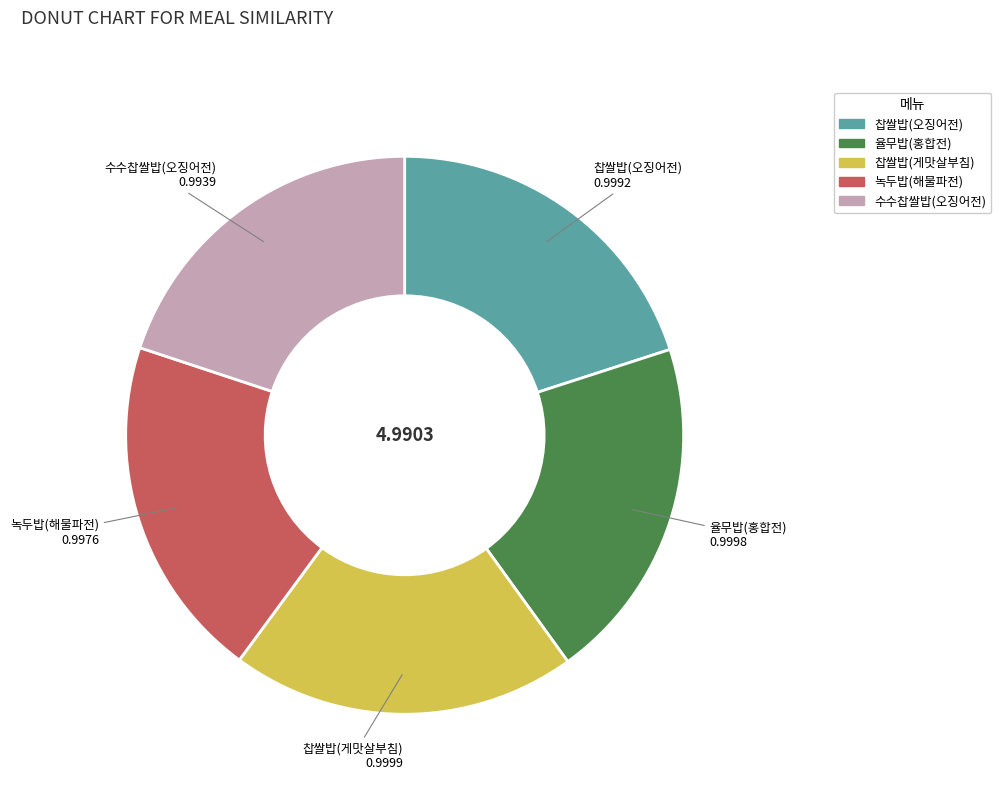

Is there a majority slice in this chart?

No